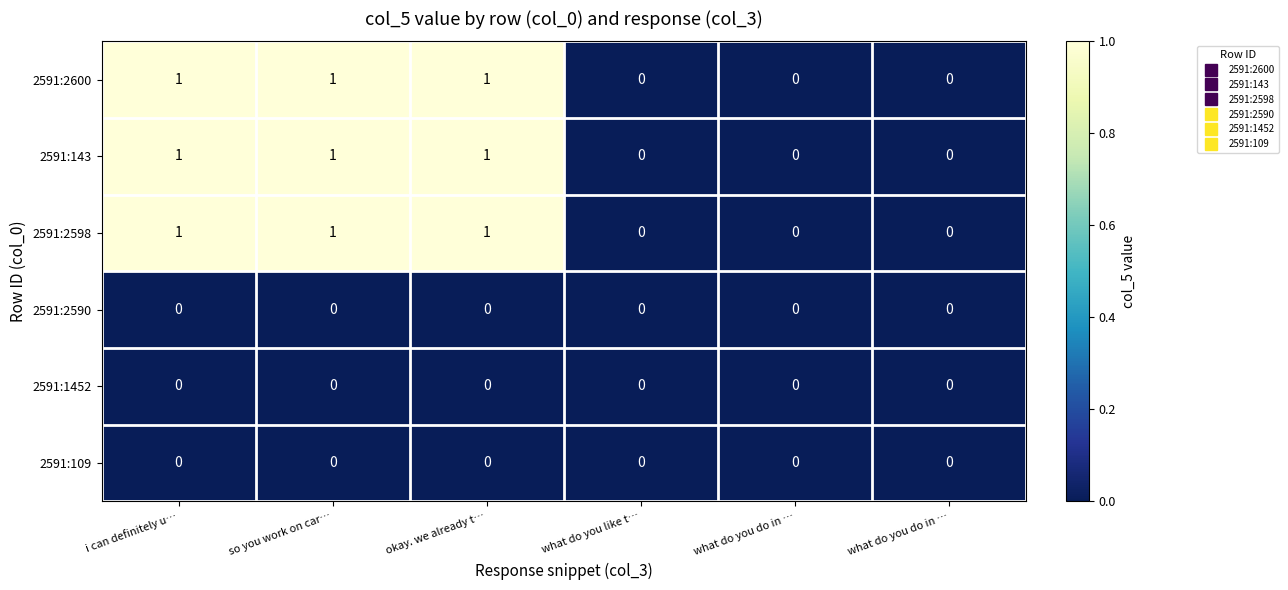

How many values in the 2591:2600 series are below 1?

3